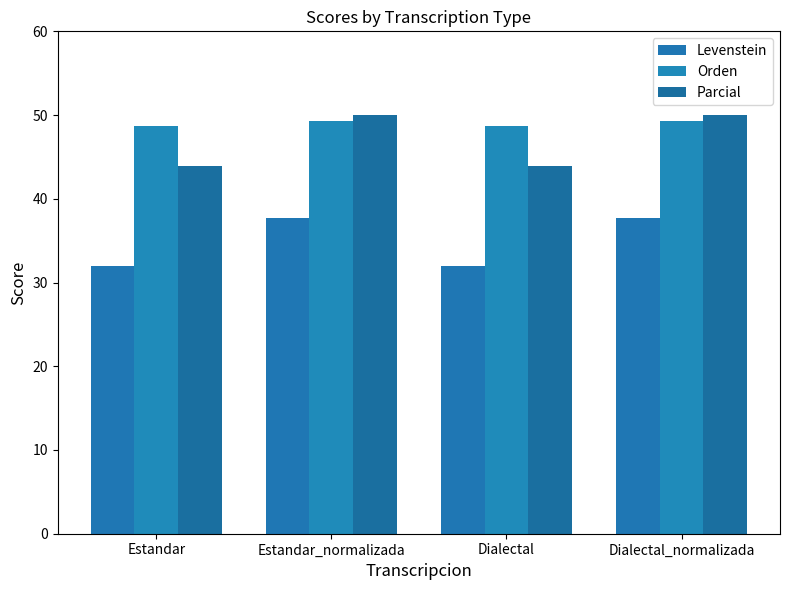

Reading left to right, transcribe all the data shown in this chart.

Levenstein: 32.0	37.6	32.0	37.6
Orden: 48.7	49.2	48.7	49.2
Parcial: 43.9	50.0	43.9	50.0